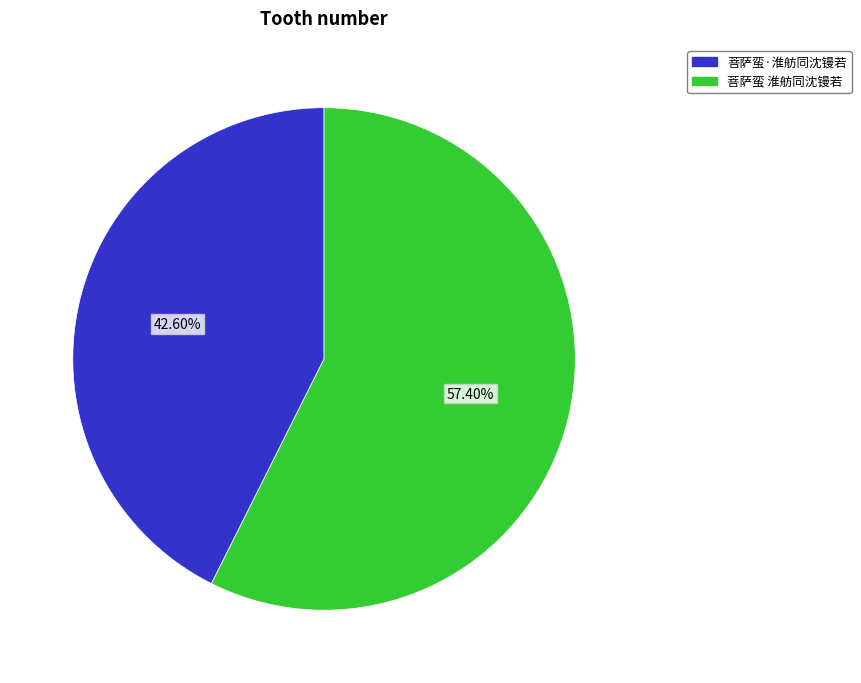

What percentage is the 菩萨蛮 淮舫同沈镘若 slice, to the nearest percent?

57%